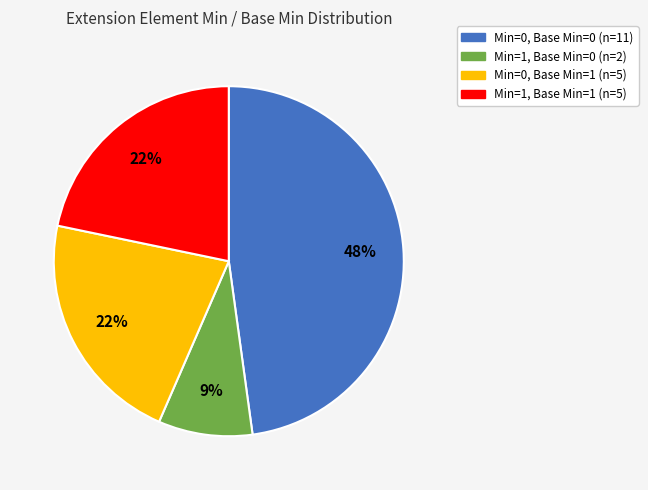

How many slices are in this pie chart?

4